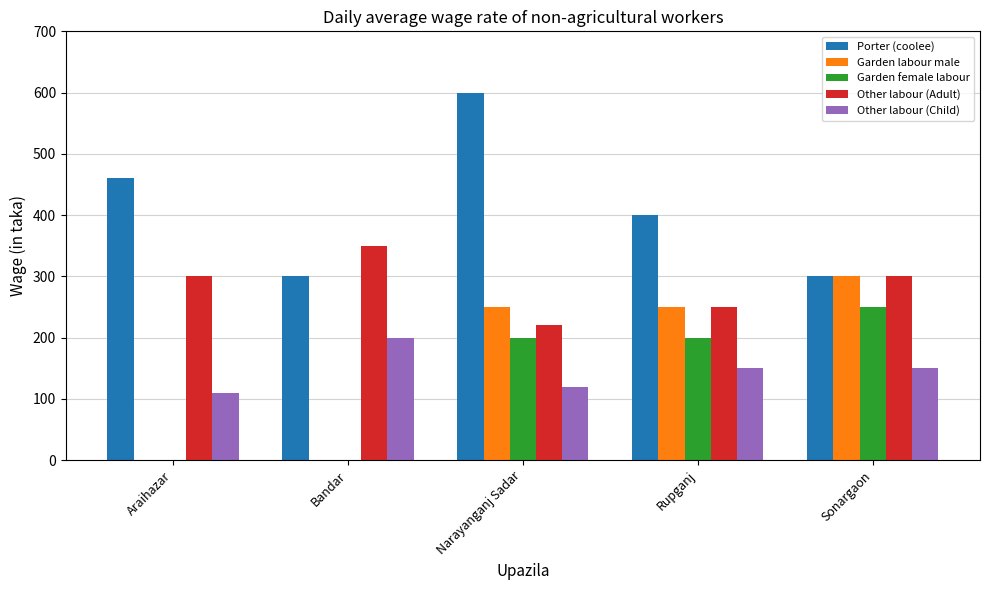

At which category does the chart reach its peak across all series?

Narayanganj Sadar